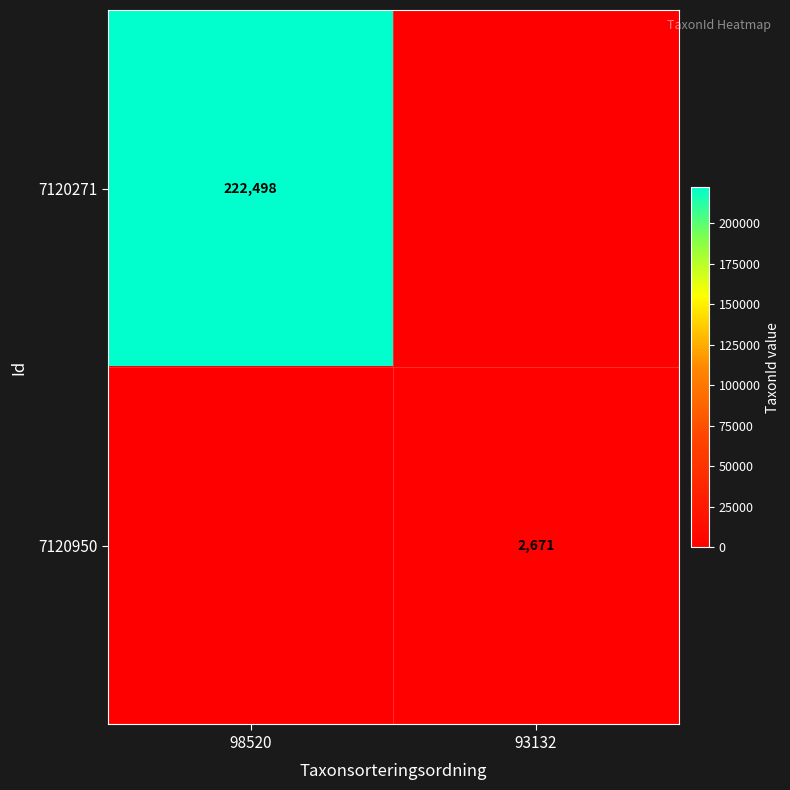

What is the greatest value displayed?

222498